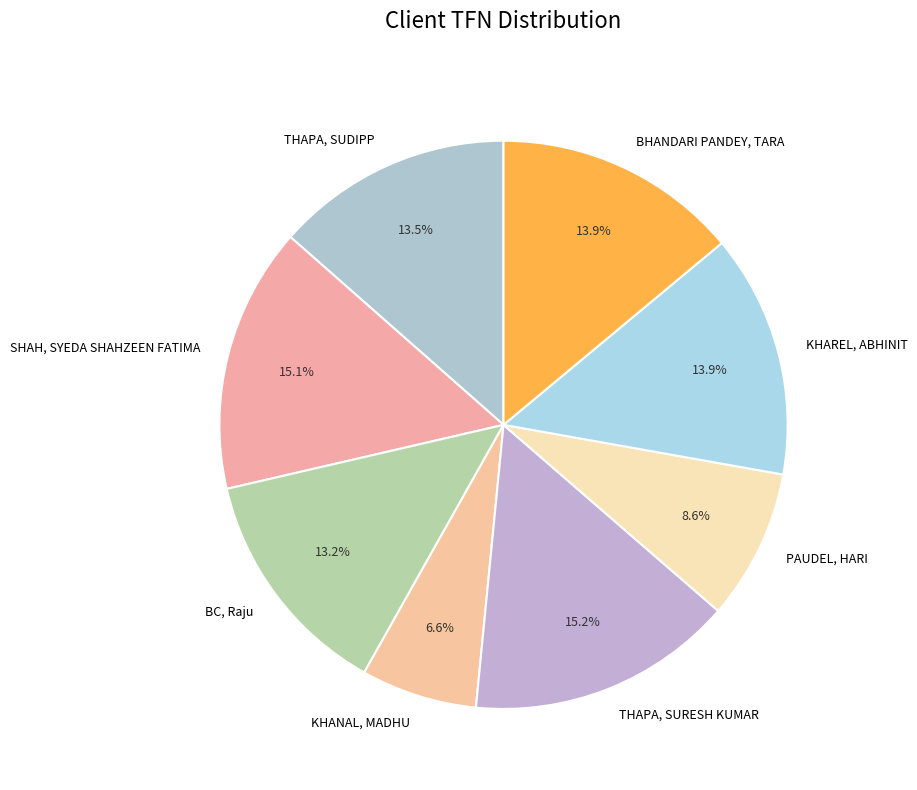

To the nearest percent, what portion does KHAREL, ABHINIT represent?

14%